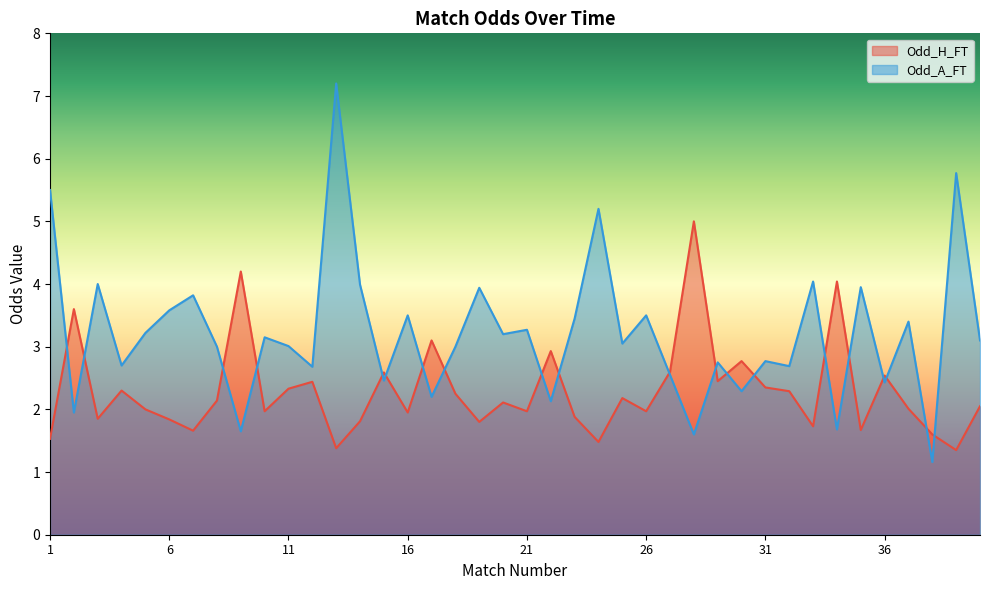

The value of Odd_A_FT at 3 is 4.0. True or false?

True